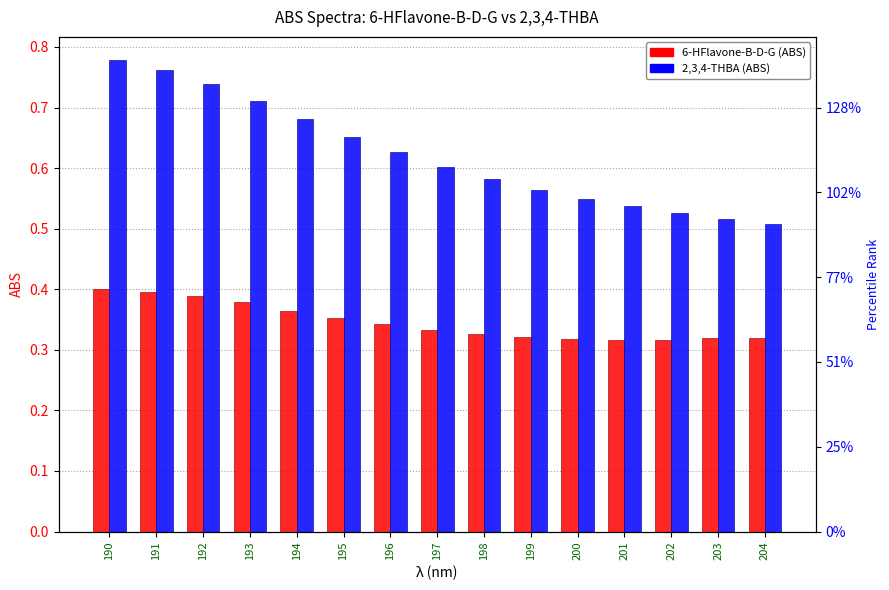

What is the value of the 6-HFlavone-B-D-G bar at the 5th from the left?

0.4